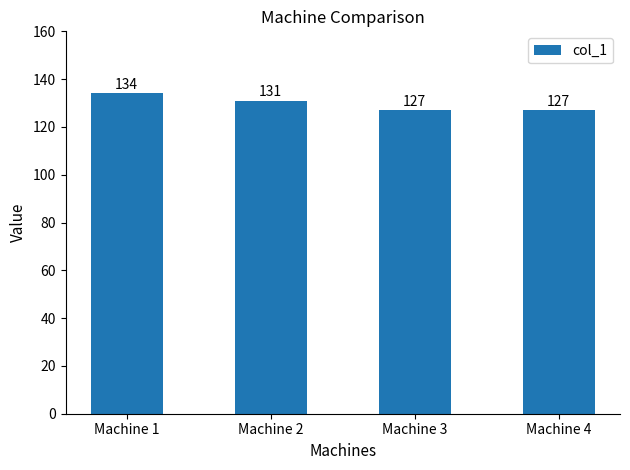

What is the difference between the values at Machine 2 and Machine 1?

3